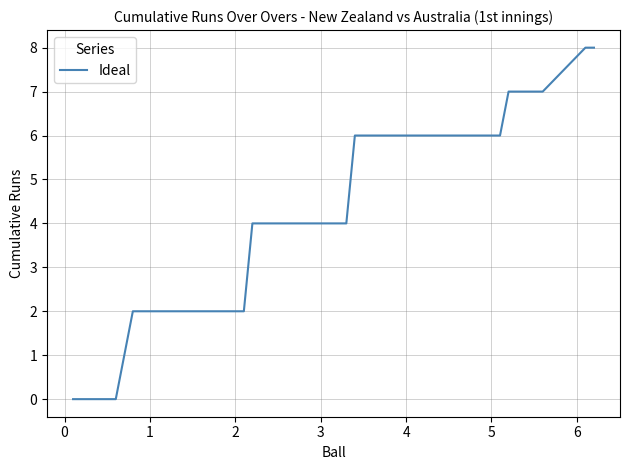

What is the sum of all values?

160